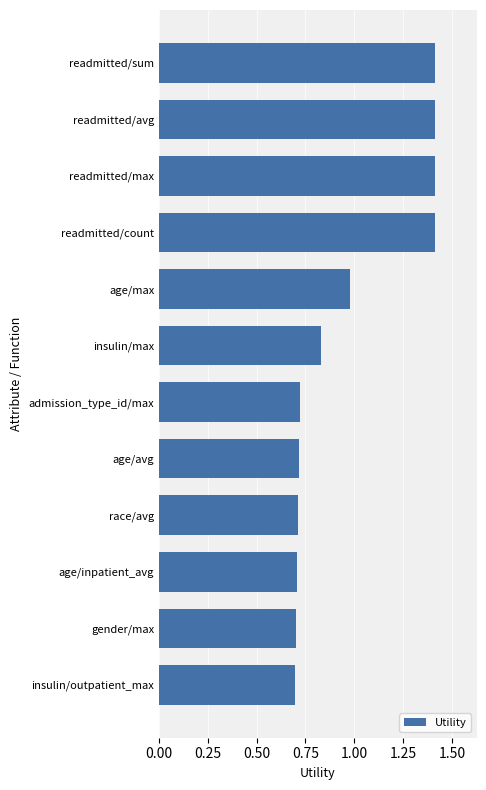

The value at readmitted/avg is 1.4. True or false?

True